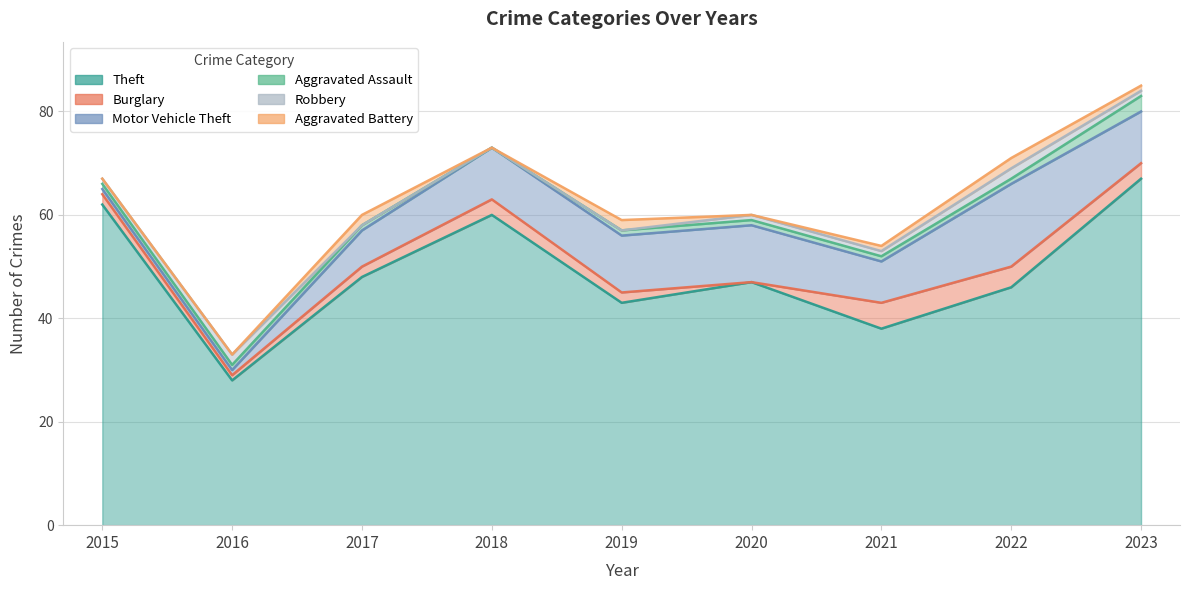

What is the average value of the Motor Vehicle Theft series?

8